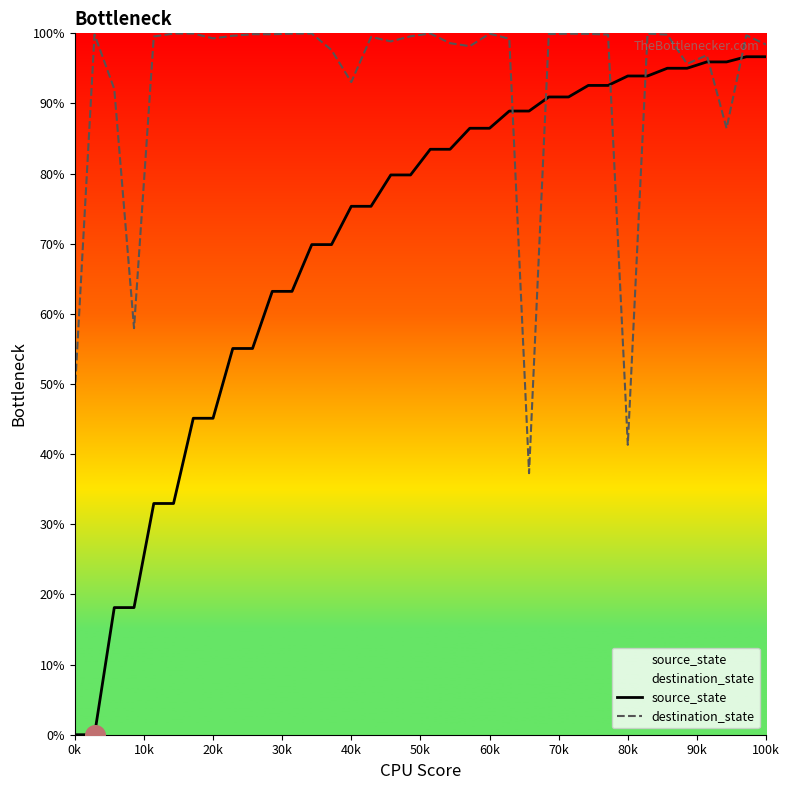

Which series reaches the maximum Y coordinate?

destination_state